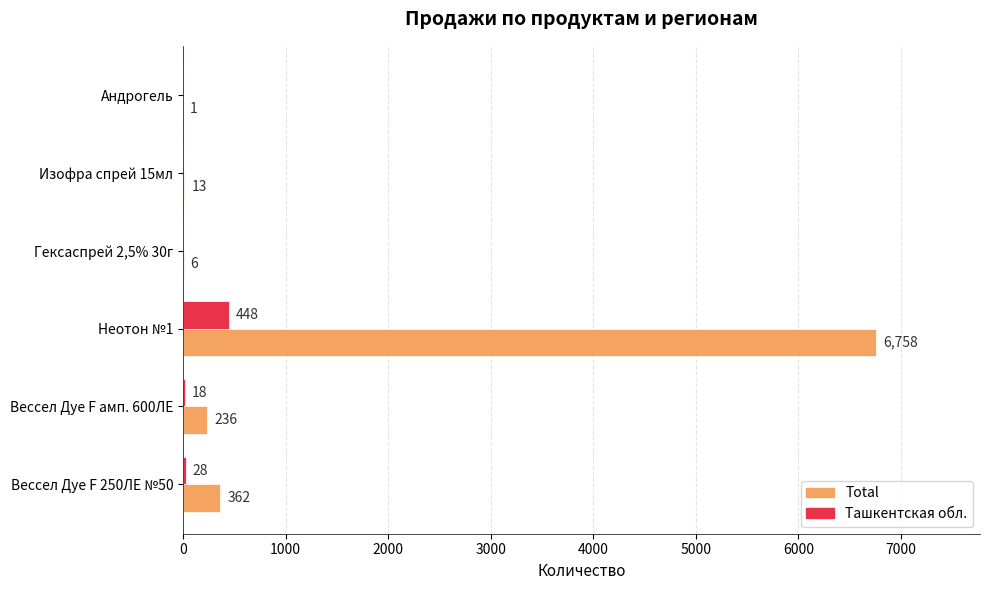

The value of Total at Гексаспрей 2,5% 30г is 6. True or false?

True